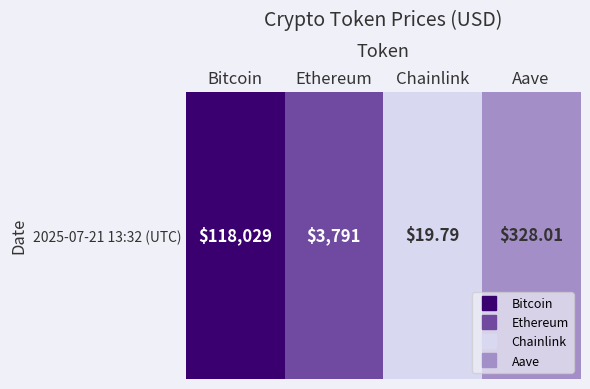

What is the average value?

7.2